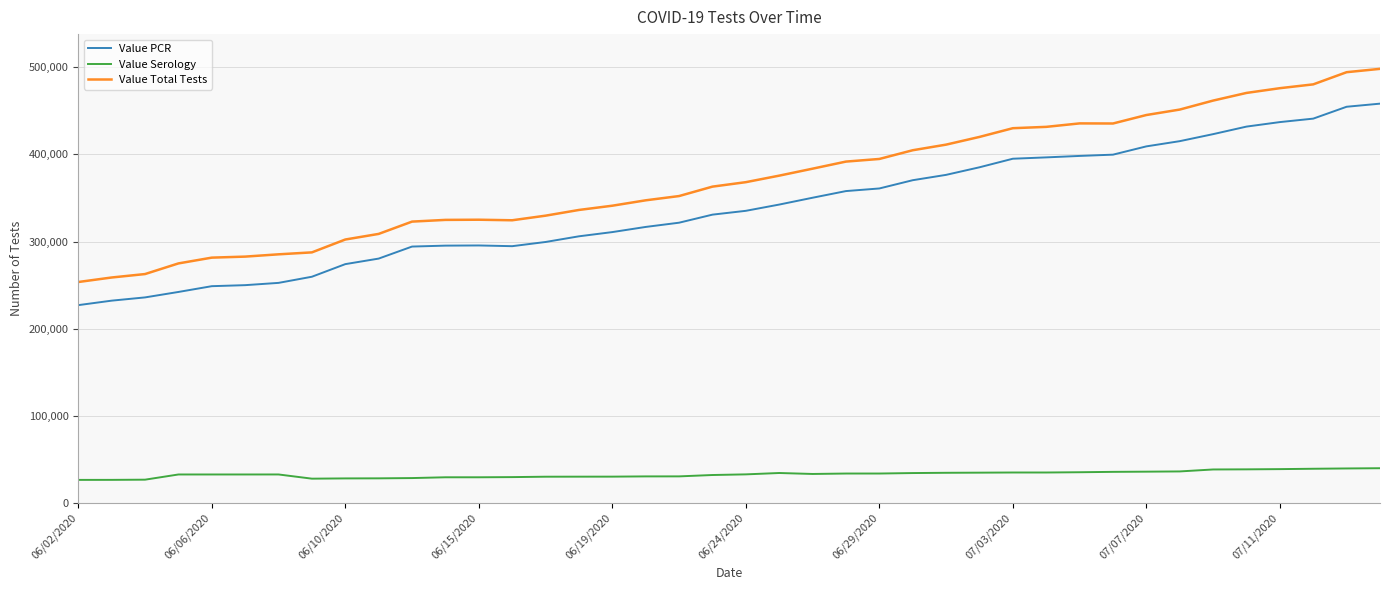

Which series has the largest total across all categories?

Value Total Tests